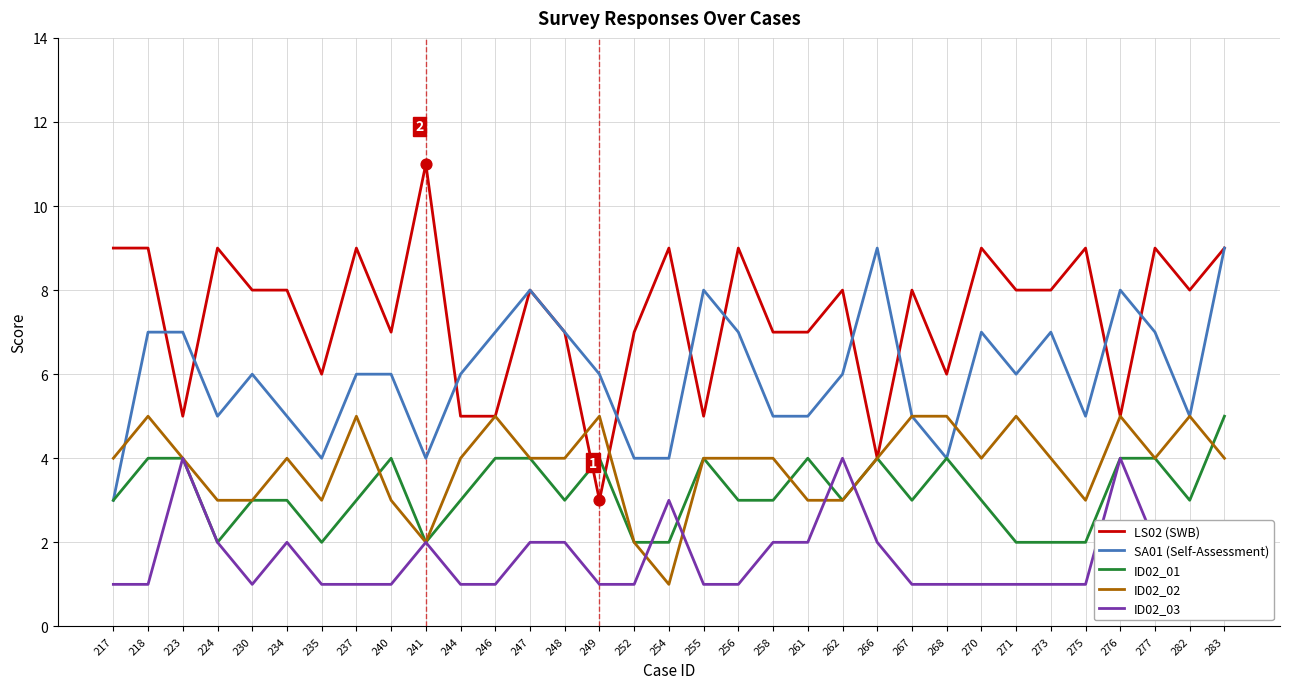

At which category is the sum across all series the highest?

283